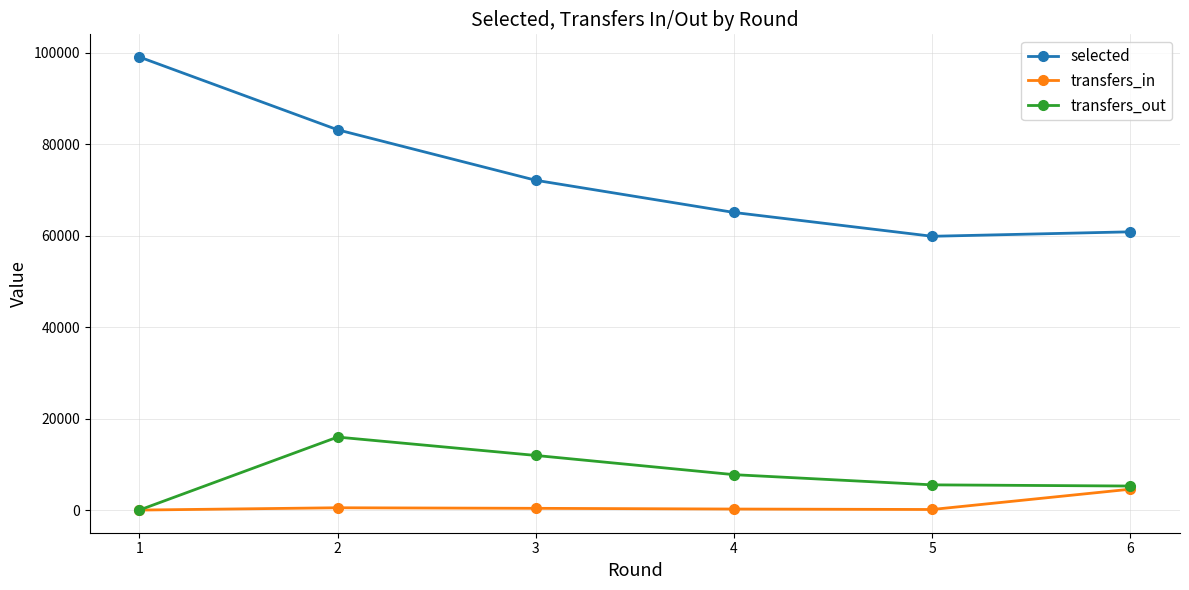

How many data points does each series have?

6